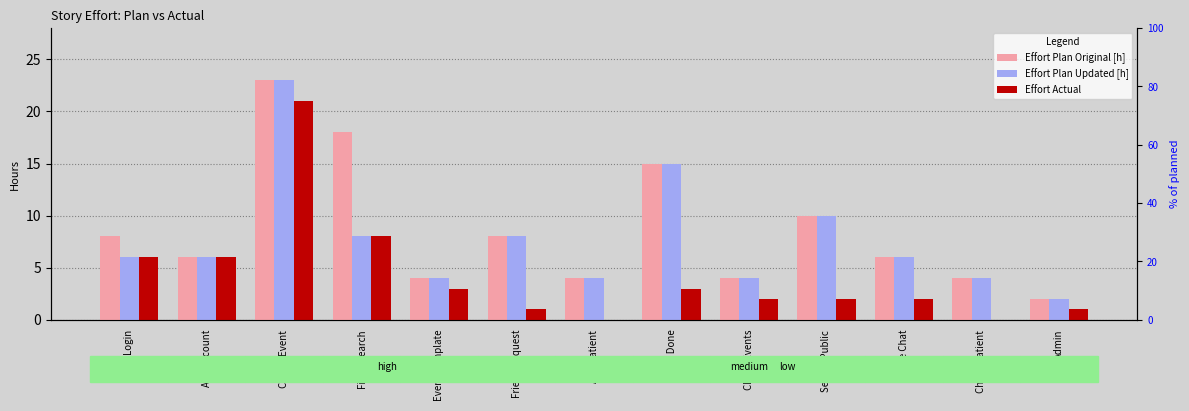

What is the value of the Effort Plan Original [h] bar at the 8th from the left?

15